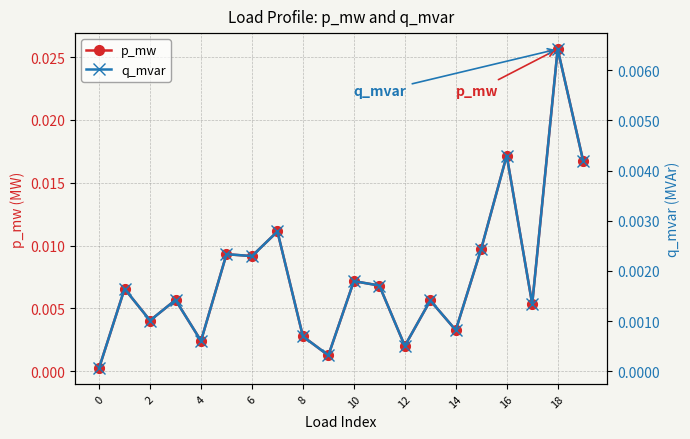

Count the number of data series in this chart.

2